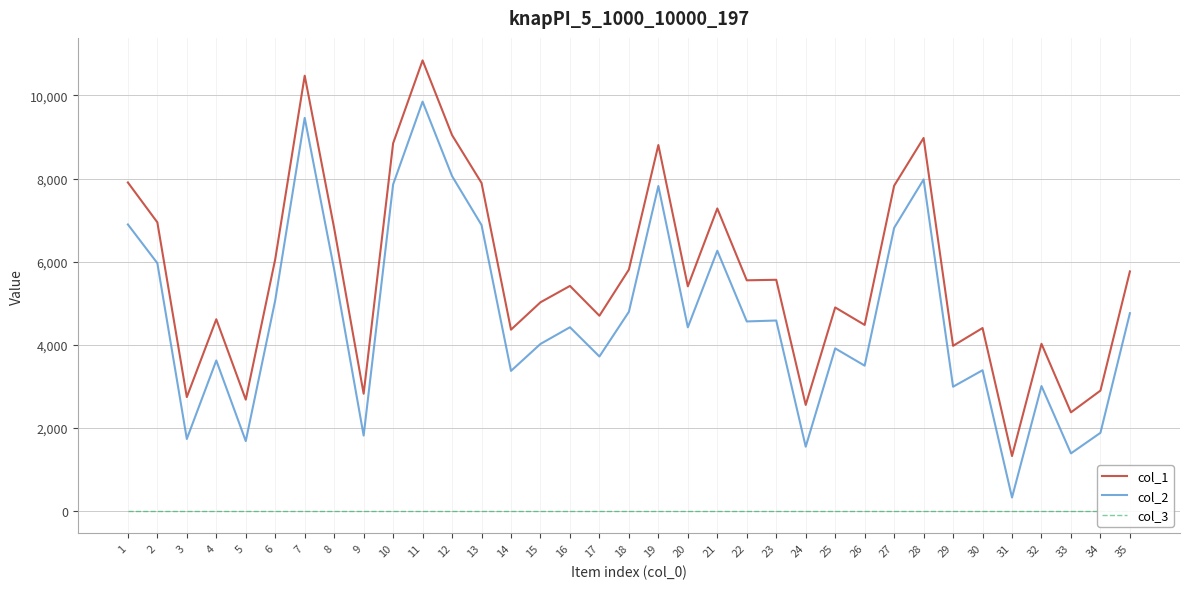

Is it true that col_3 equals 1 at 2?

False